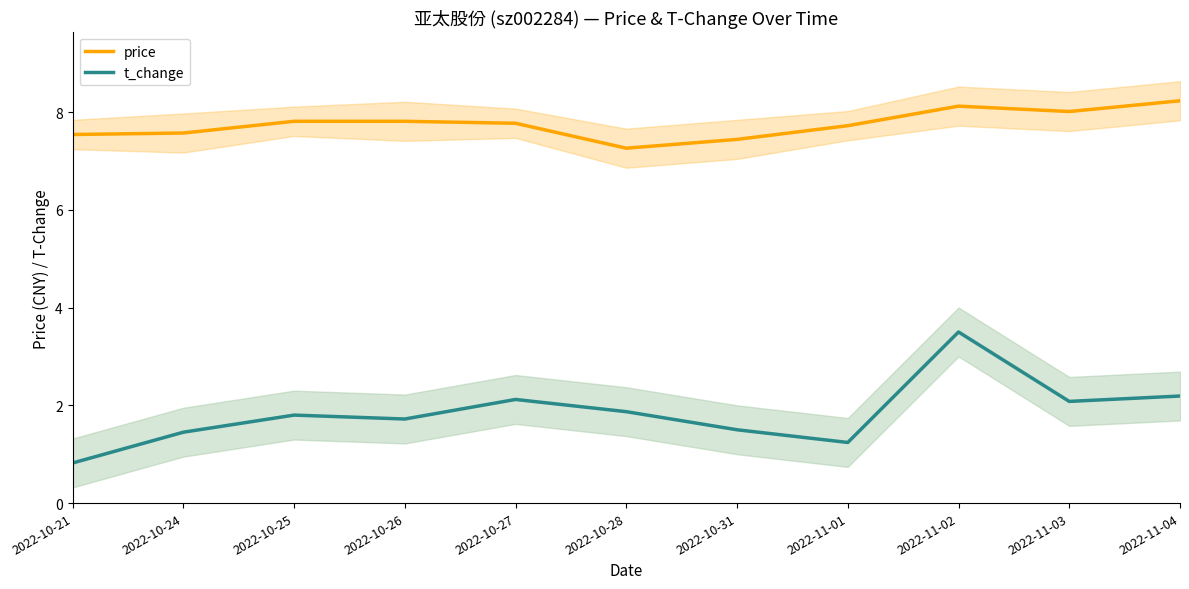

Read the t_change value at 2022-10-27.

2.1